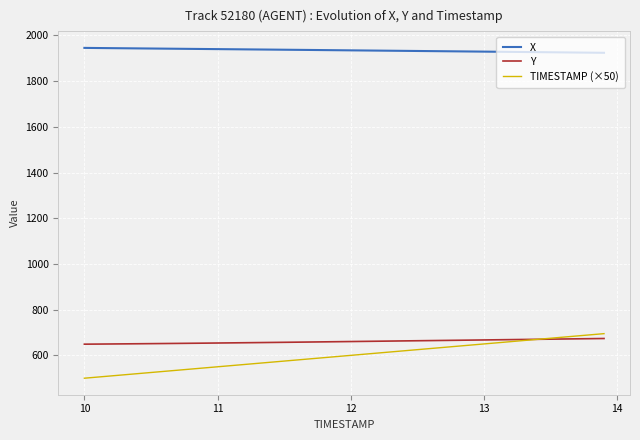

At how many categories does at least one series exceed 609?

40